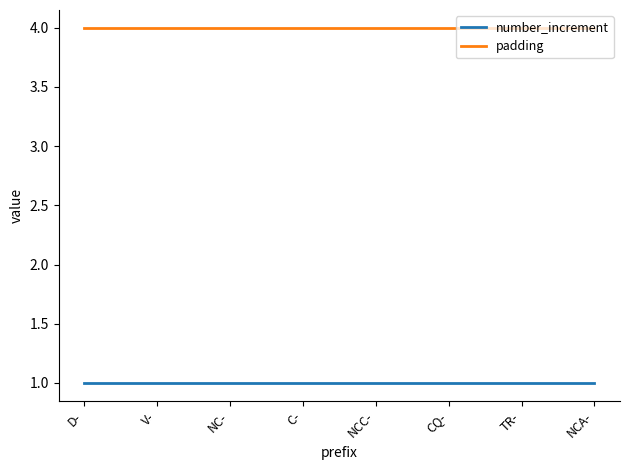

Read the number_increment value at NCA-.

1